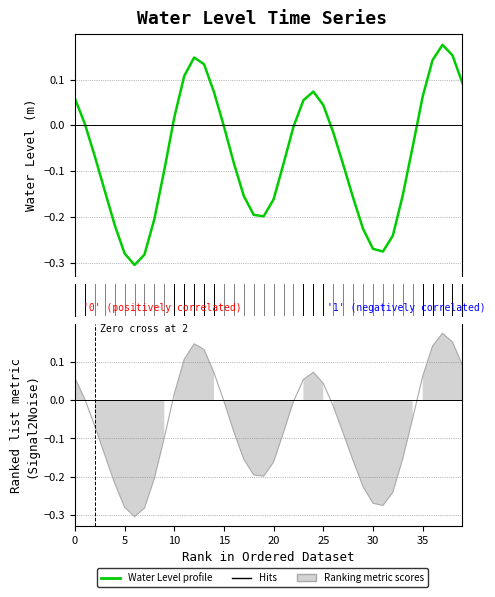

True or false: Water Level profile has a value of -0.0 at 34.

False